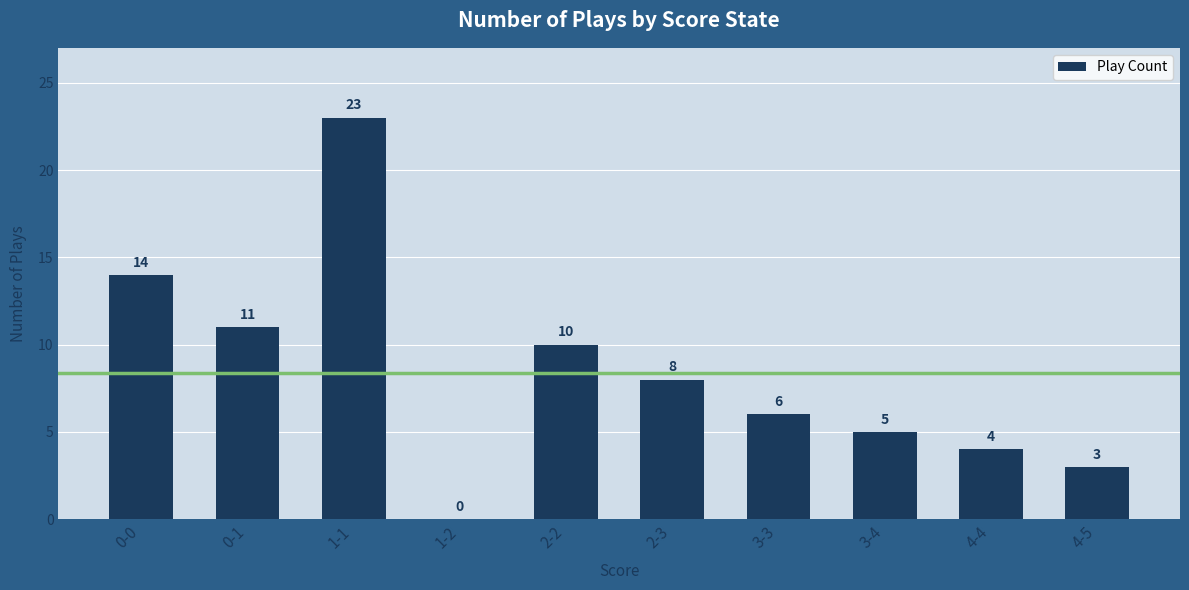

What is the sum of all values?

84